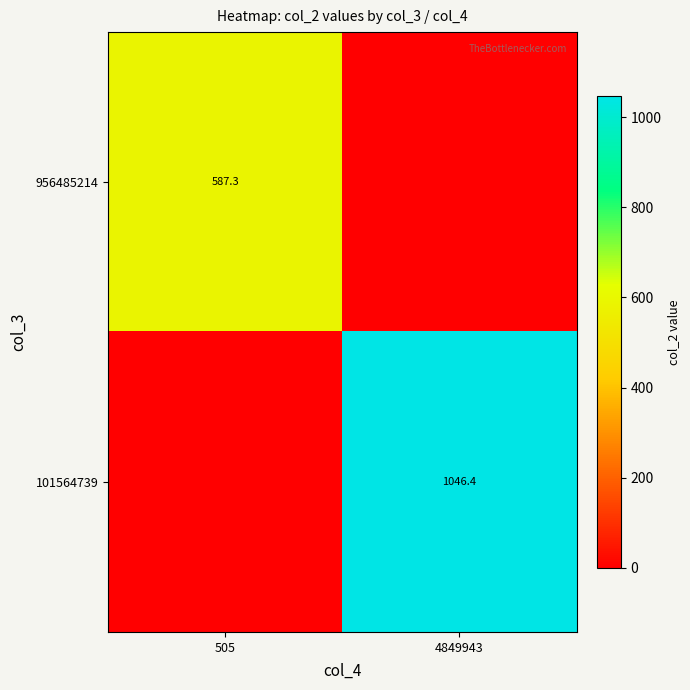

Which category has the highest value across all series?

4849943